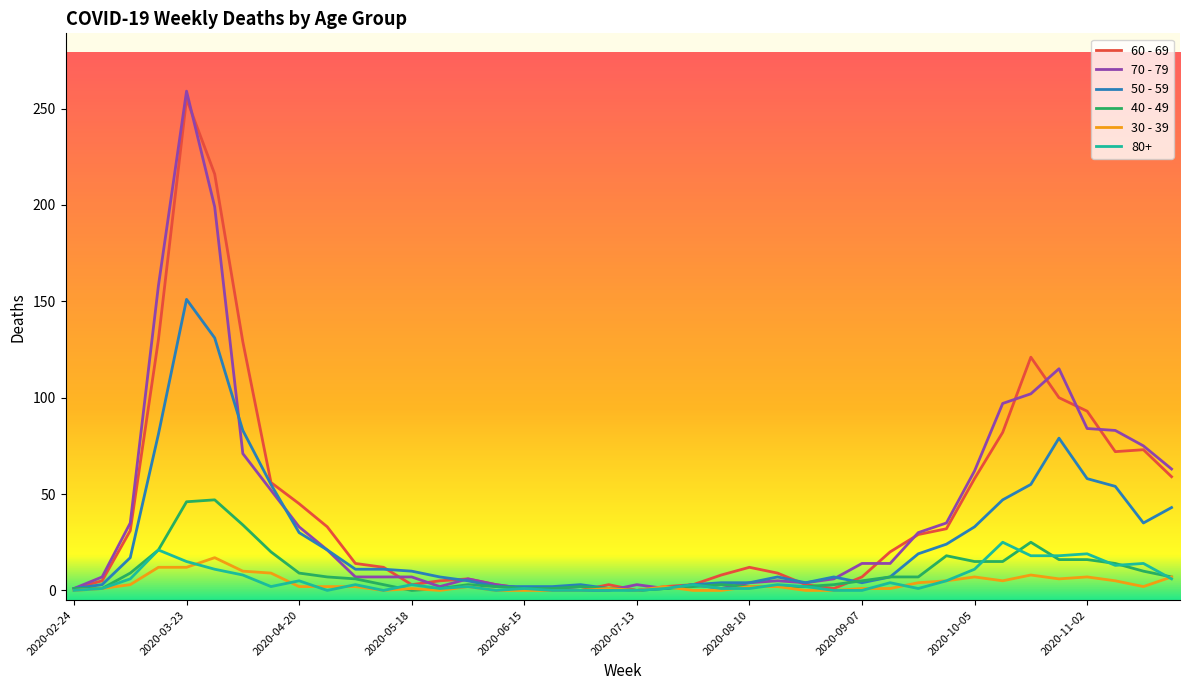

What are all the series names shown in the legend?

60 - 69, 70 - 79, 50 - 59, 40 - 49, 30 - 39, 80+